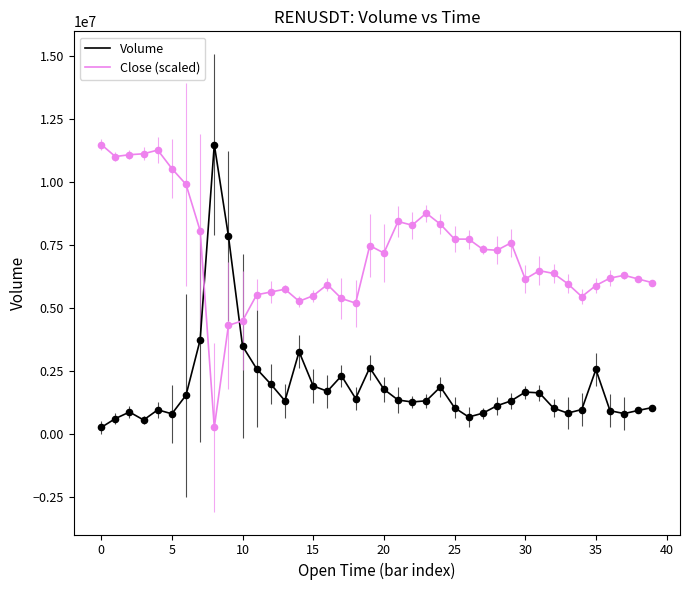

What is the difference between the maximum and minimum values in the Volume series?

11223097.0